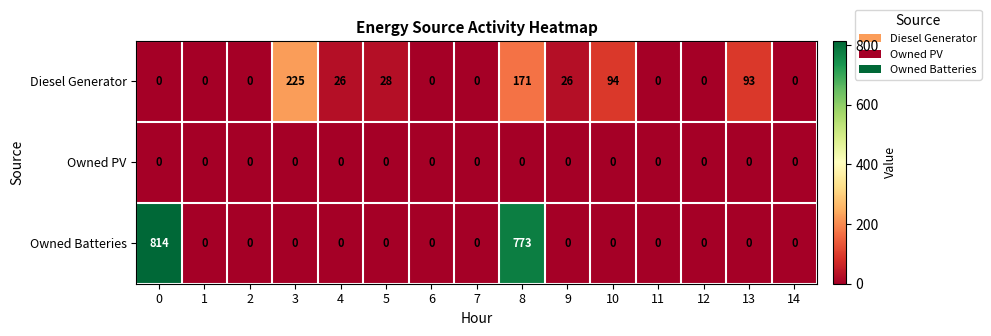

What is the maximum value shown in the chart?

814